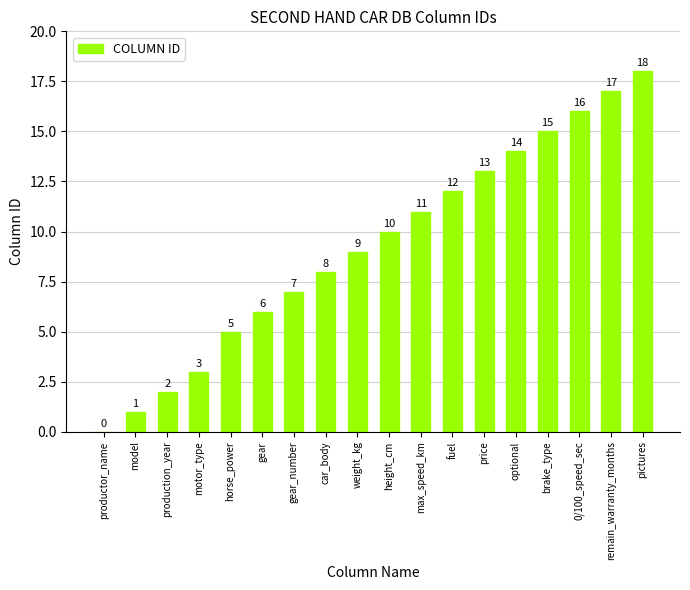

Are the bars grouped side by side (vs. stacked)?

No